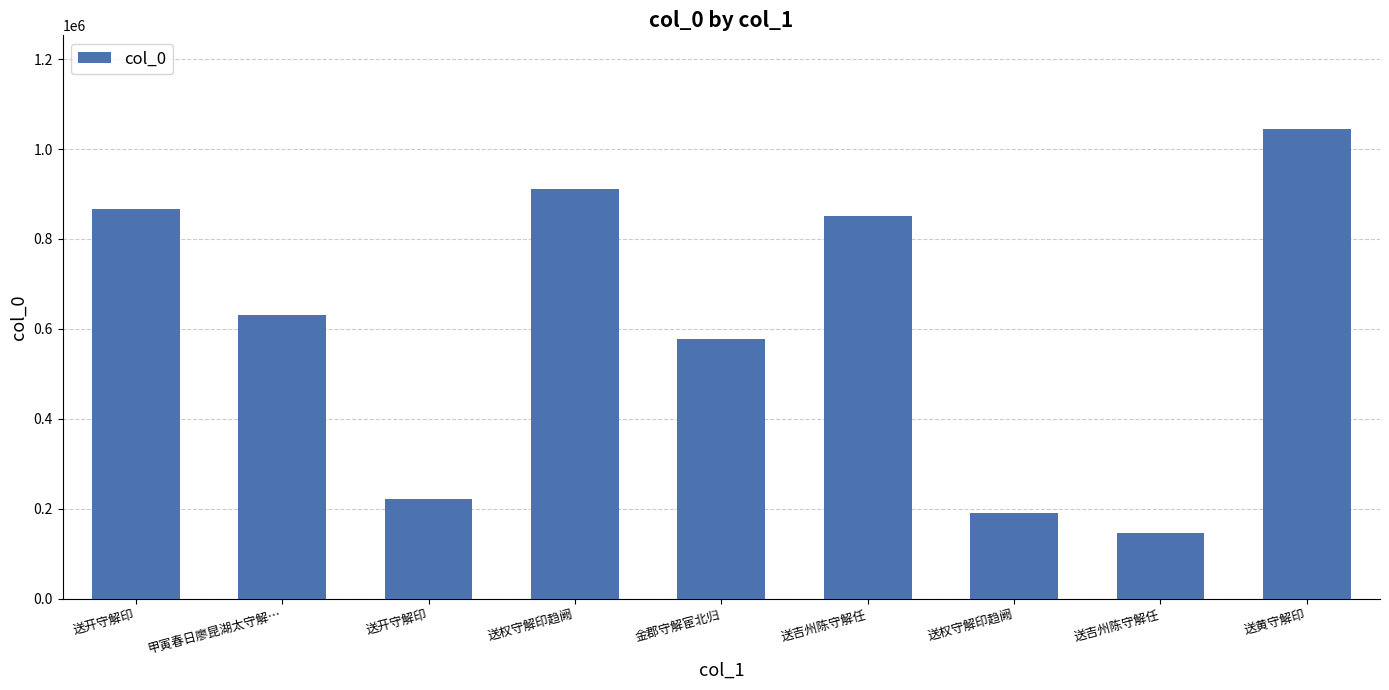

Rank the categories by value from lowest to highest.

送吉州陈守解任, 送权守解印趋阙, 送开守解印, 金郡守解宦北归, 甲寅春日廖昆湖太守解…, 送吉州陈守解任, 送开守解印, 送权守解印趋阙, 送黄守解印